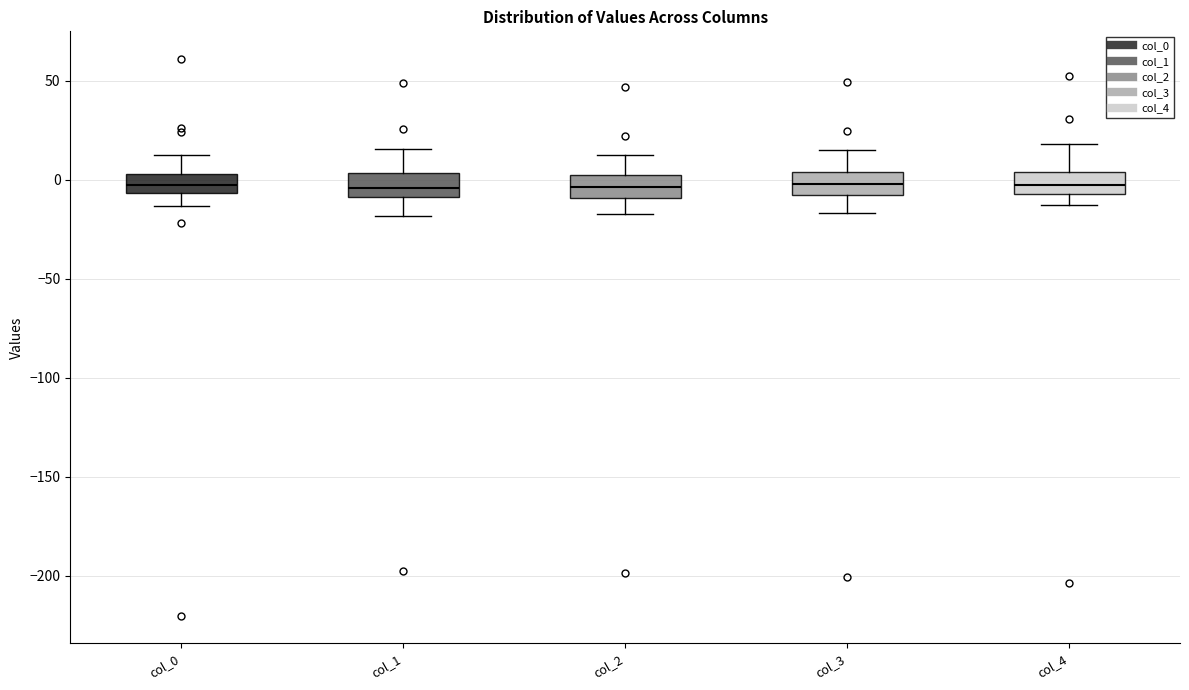

Where does the median line of the box for col_2 sit on the y-axis? The values are not printed on the chart, so give them approximately, as read against the axis.

-5